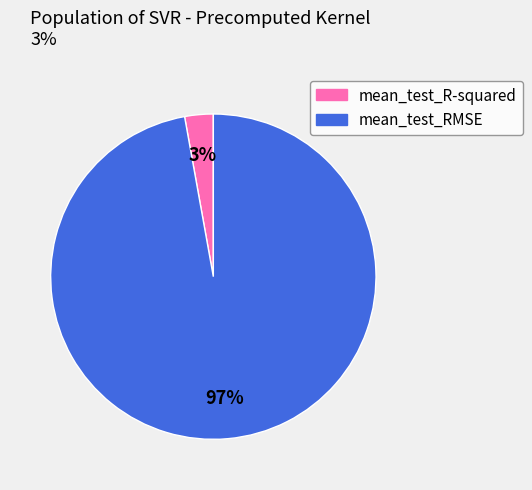

Rank the categories by value from lowest to highest.

mean_test_R-squared, mean_test_RMSE